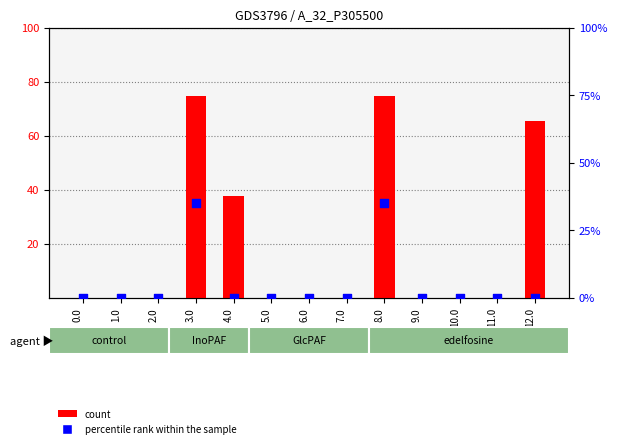

Which series reaches the maximum Y coordinate?

count